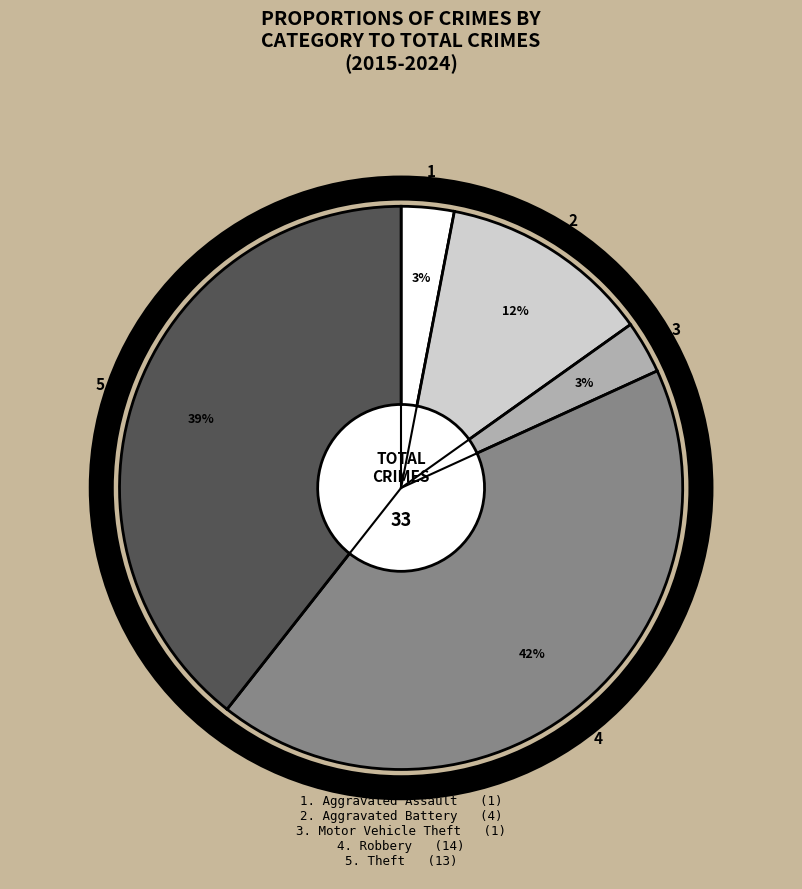

Is there any slice that represents more than half of the pie?

No